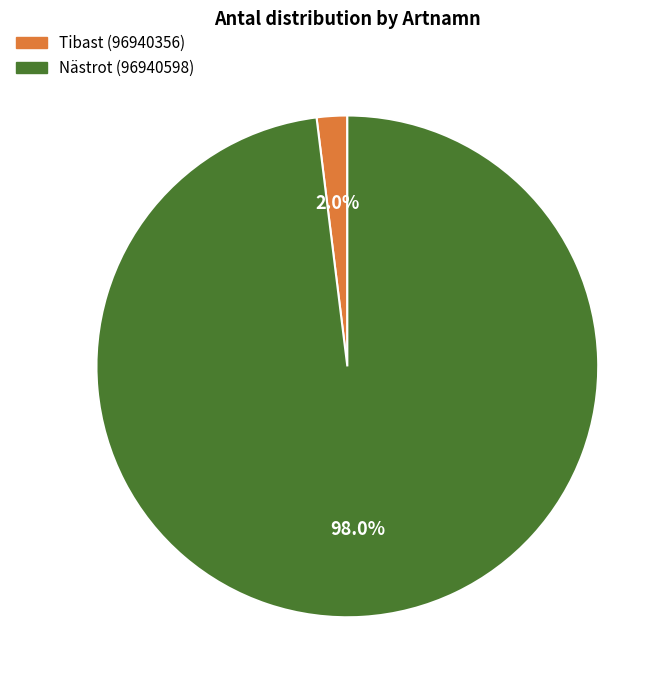

How many slices are in this pie chart?

2